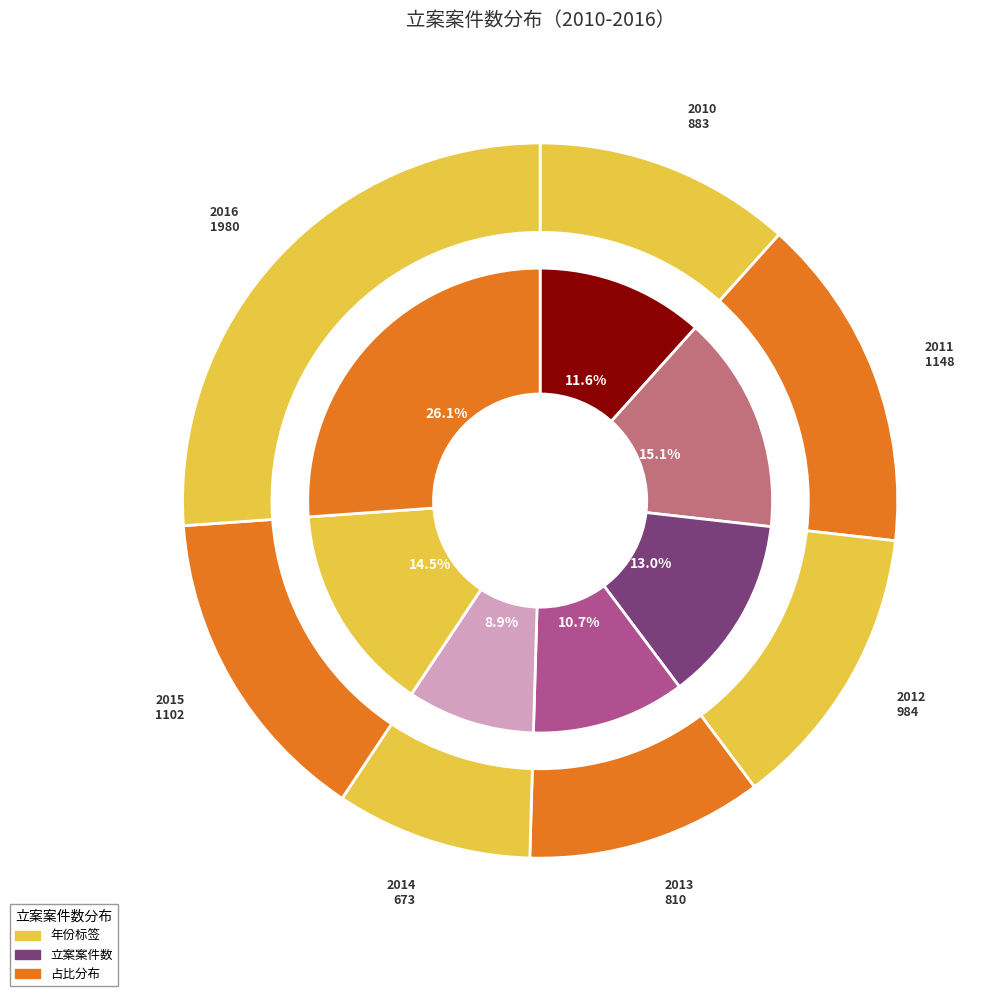

Which slice is the largest?

2016